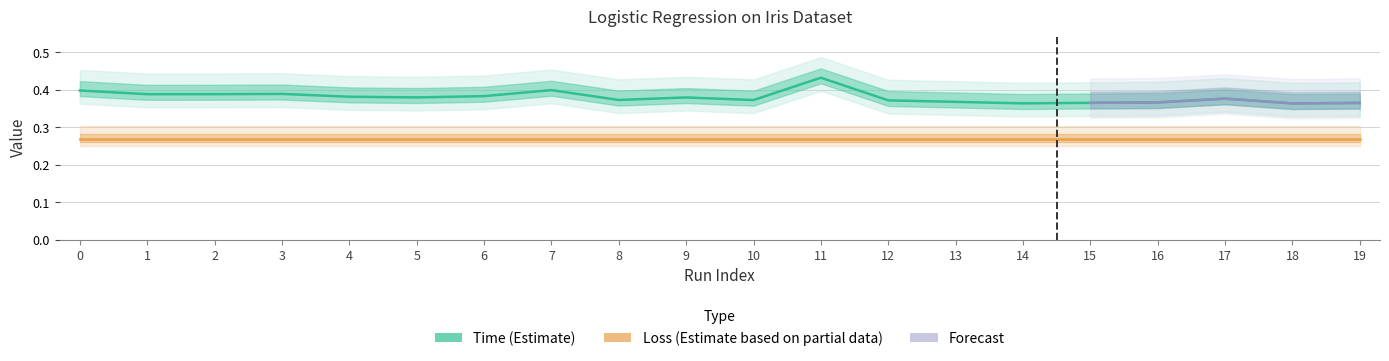

How many points are lower than both their immediate neighbors (excluding endpoints)?

6